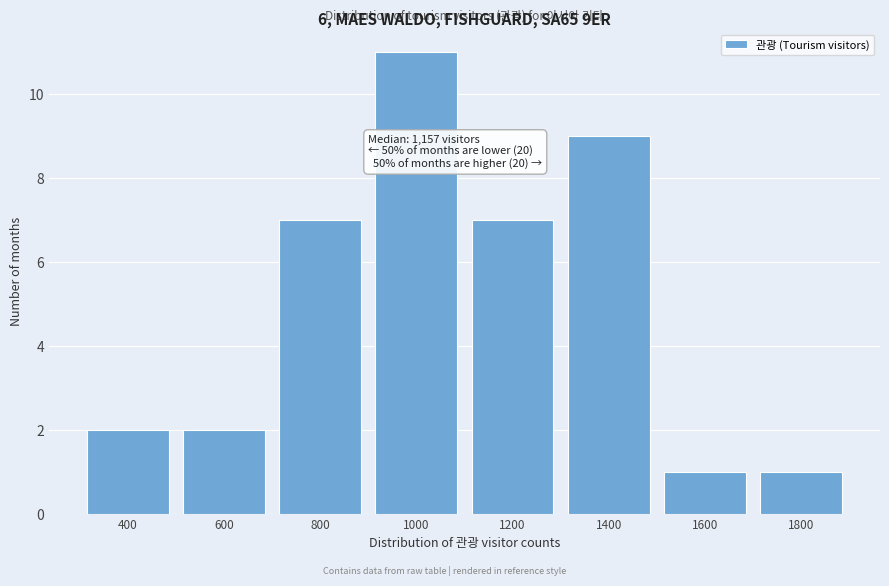

Reading right to left, transcribe all the data shown in this chart.

1800=1	1600=1	1400=9	1200=7	1000=11	800=7	600=2	400=2